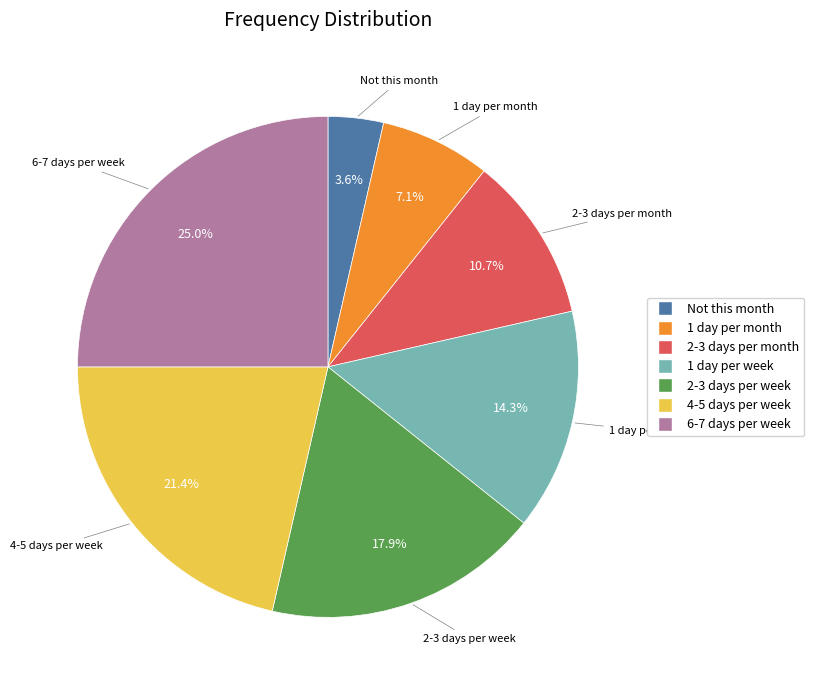

The 1 day per week slice represents 22% of the pie. True or false?

False